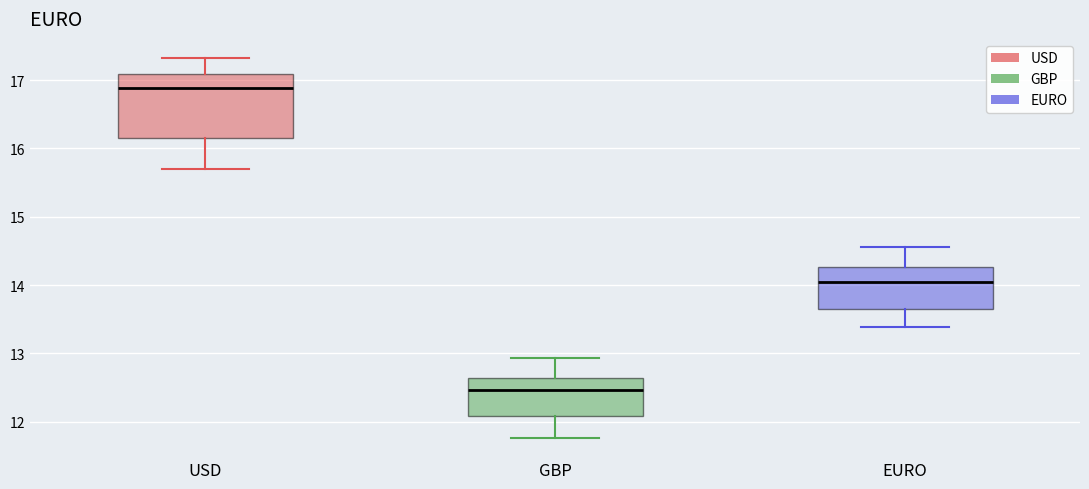

Which box has the lowest median line?

GBP